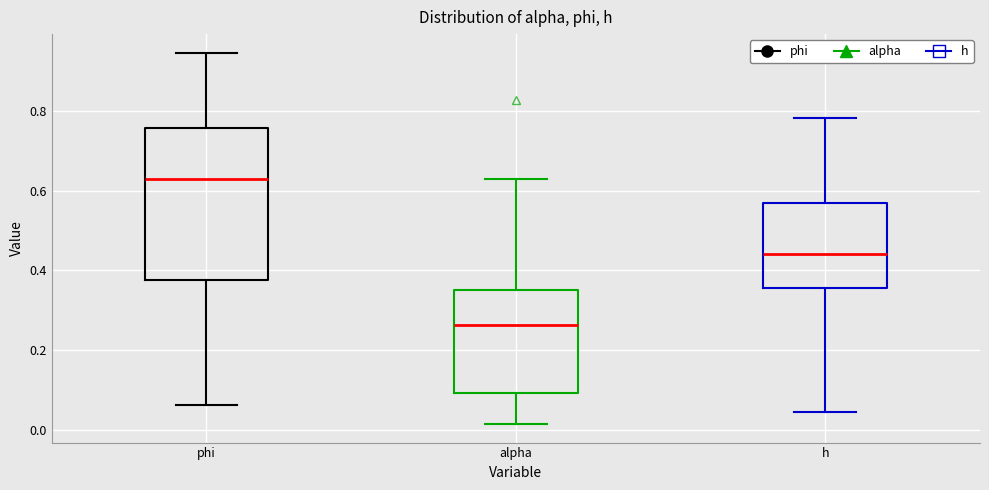

Where does the upper whisker of the box for alpha end on the y-axis? The values are not printed on the chart, so give them approximately, as read against the axis.

0.62